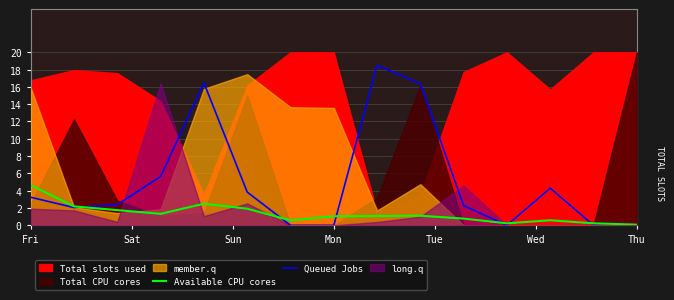

True or false: Available CPU cores has more than 0 points higher than both neighbors.

True